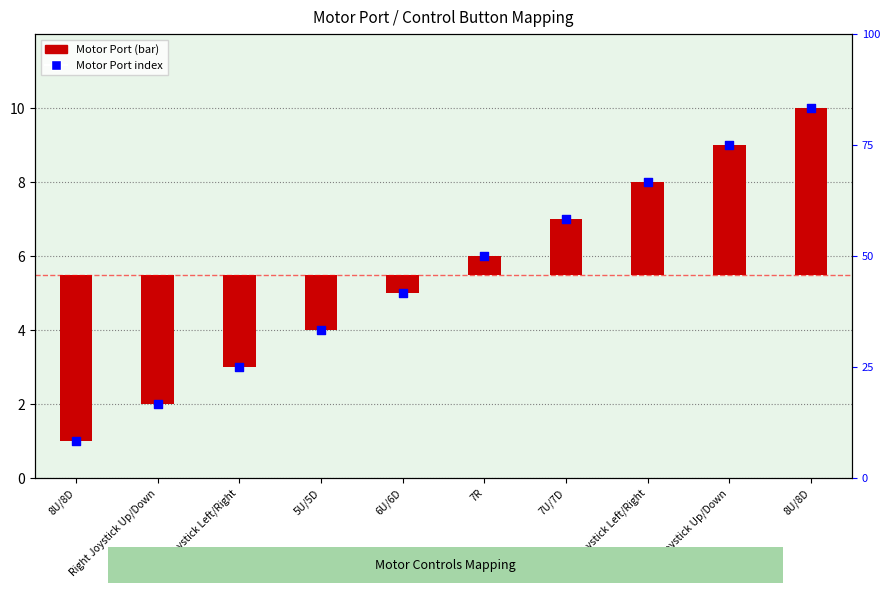

At how many categories does at least one series exceed 1?

9